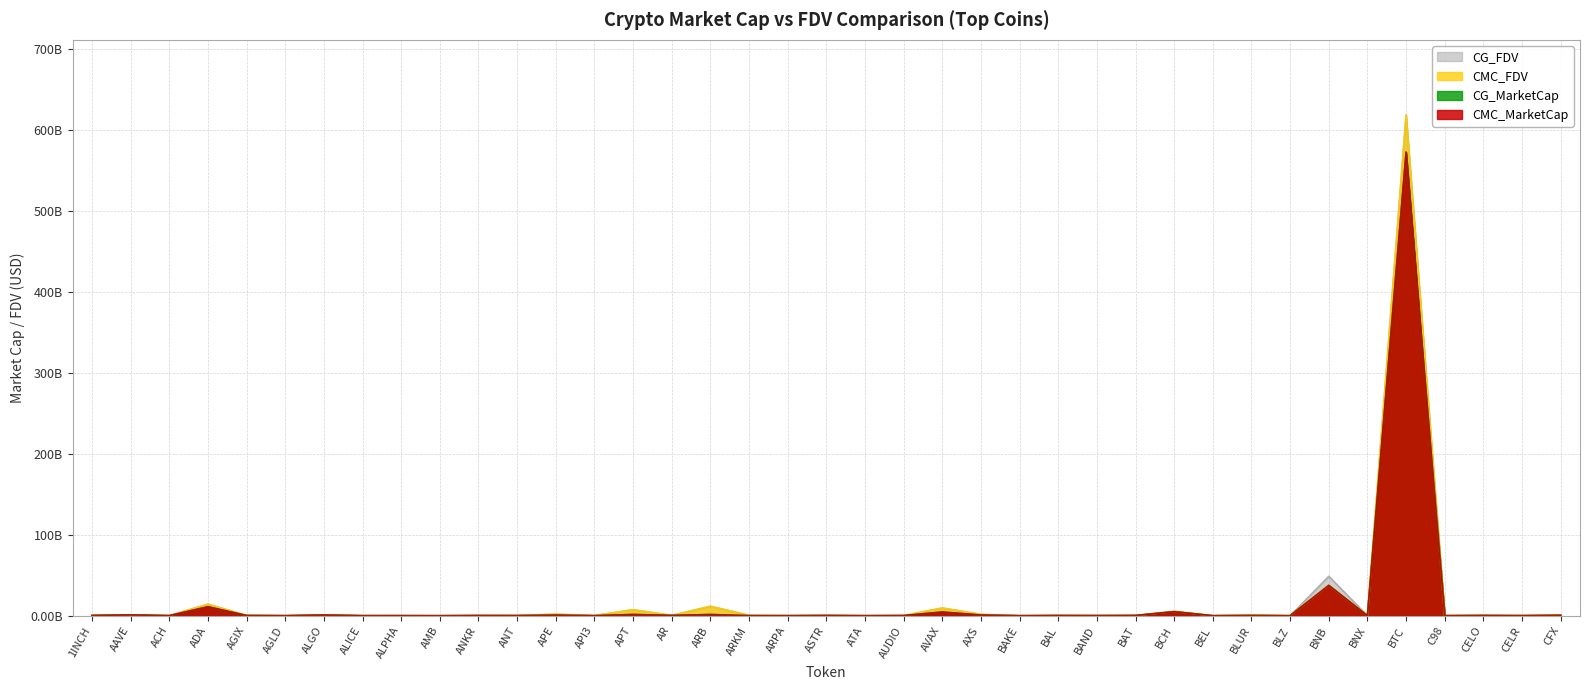

What is the label of the 28th point from the left?

BAT